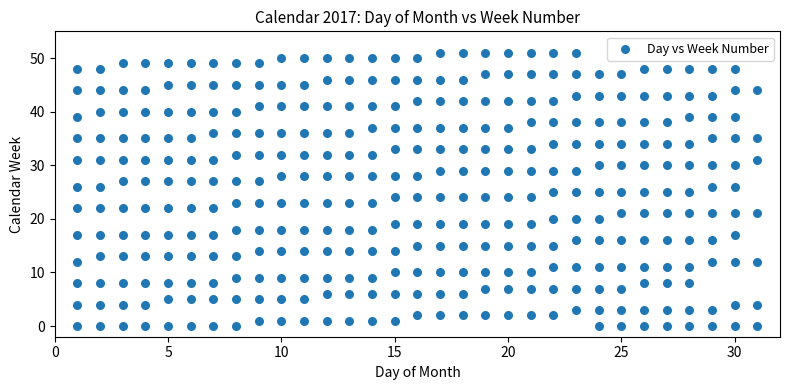

What is the range of Y values (max minus min)?

51